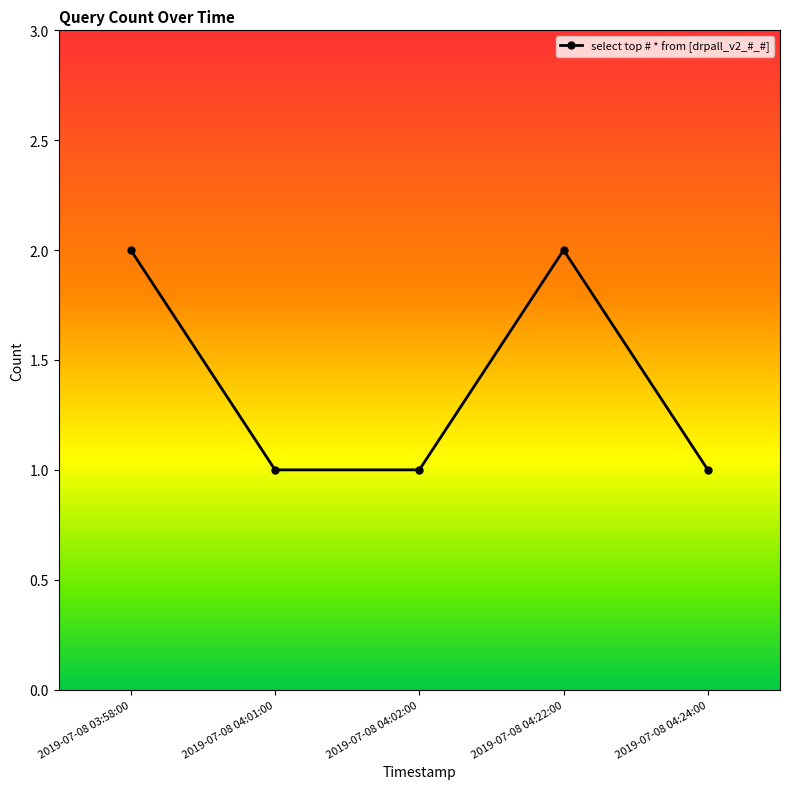

Reading left to right, what are all the values shown in this chart?

2019-07-08 03:58:00=2	2019-07-08 04:01:00=1	2019-07-08 04:02:00=1	2019-07-08 04:22:00=2	2019-07-08 04:24:00=1